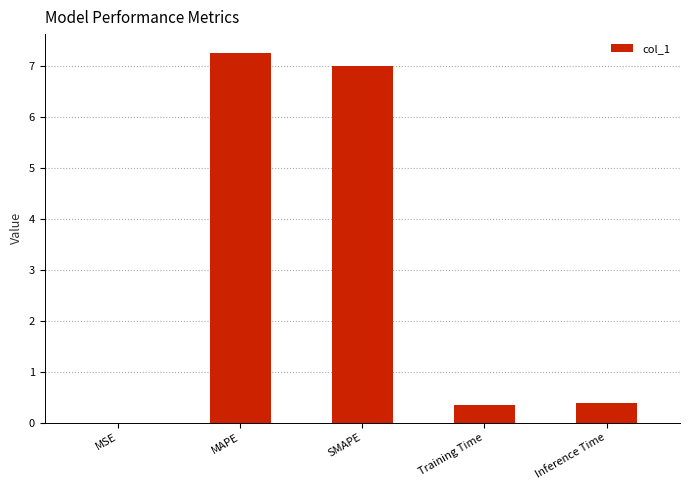

What is the sum of all values?

15.0